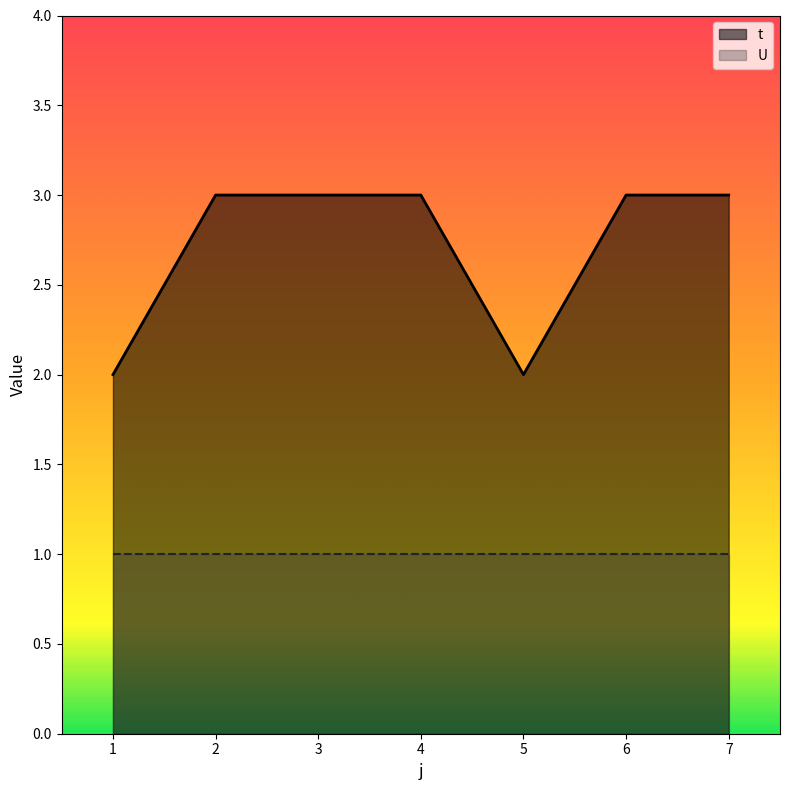

Is the value of U at 5 greater than the value of t at 1?

No